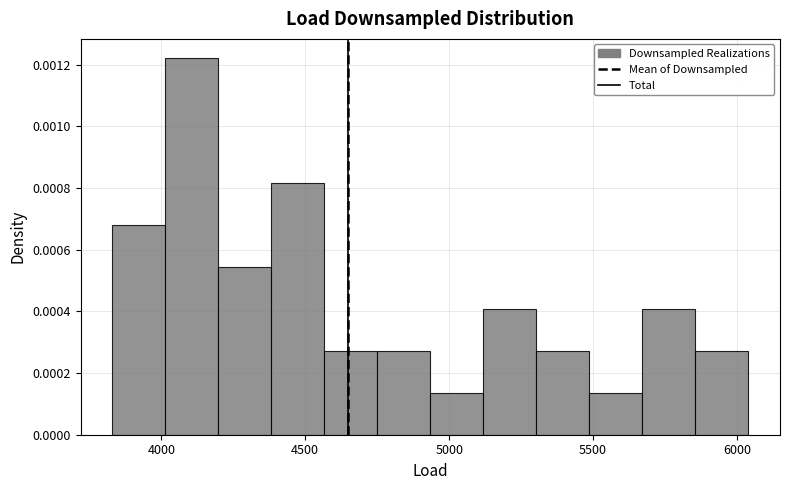

Read against the x-axis, roughly where is the centre of the tallest bar?

4100